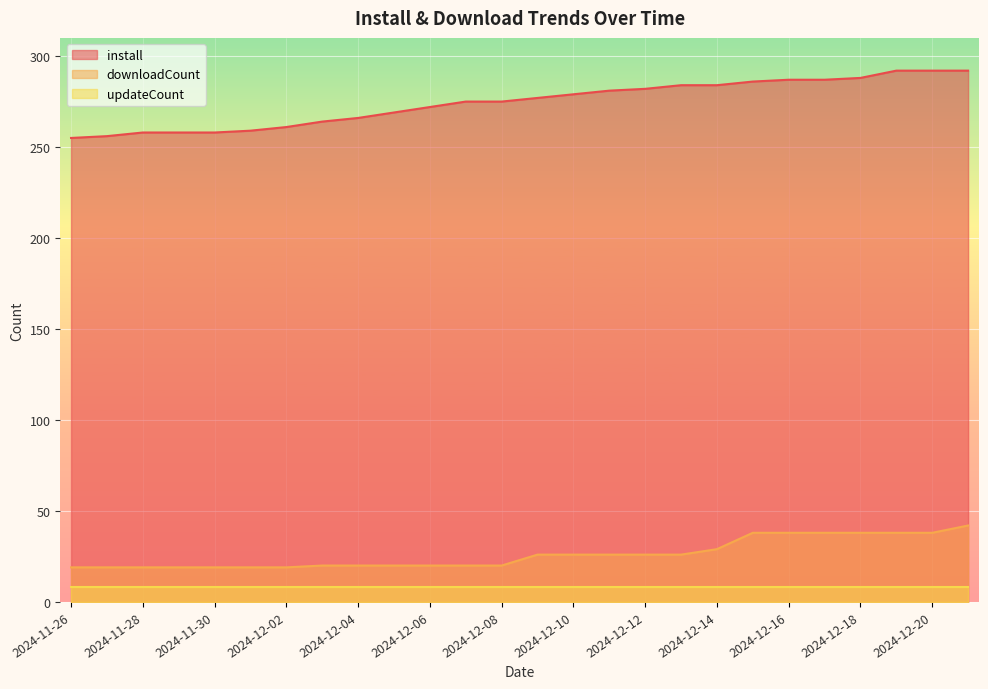

Between 2024-12-02 and 2024-12-14, which is larger?

2024-12-14